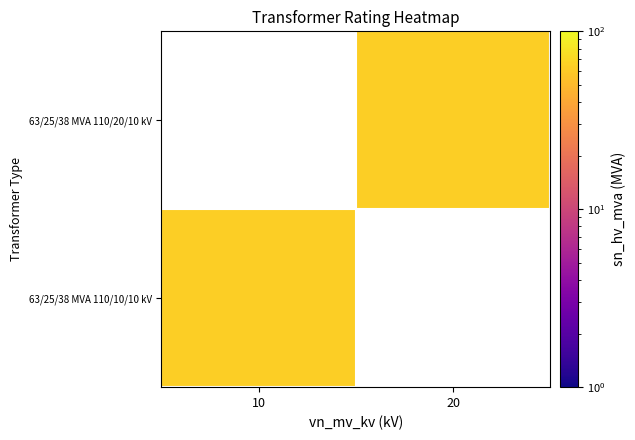

Rank the series by their maximum value, from lowest to highest.

63/25/38 MVA 110/20/10 kV, 63/25/38 MVA 110/10/10 kV